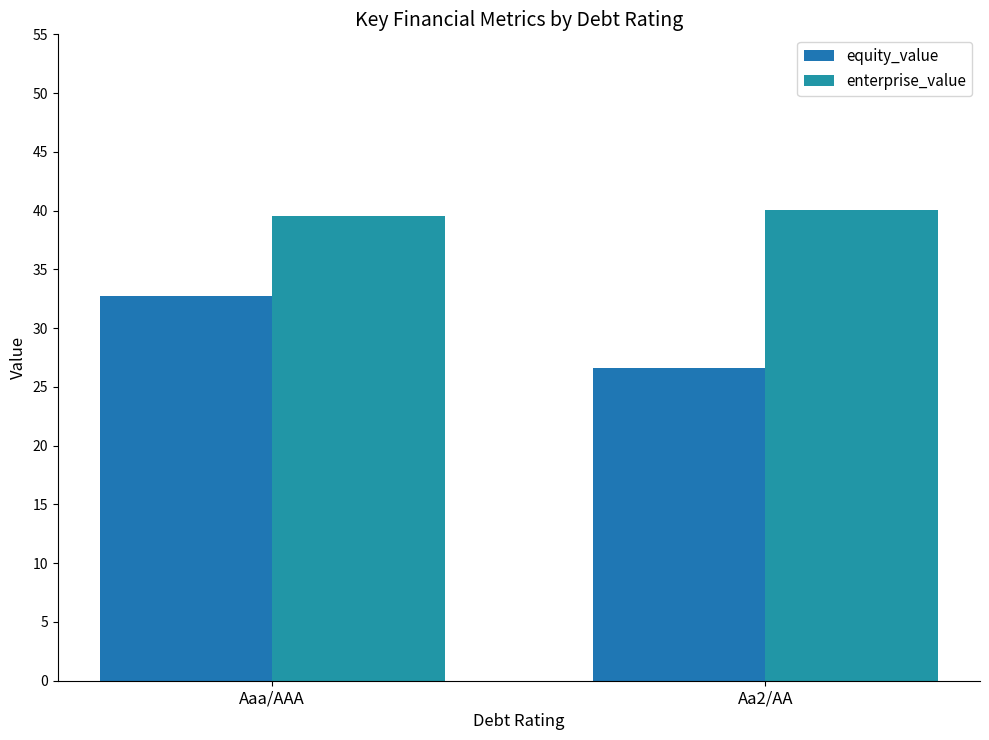

How many distinct data groups are displayed?

2